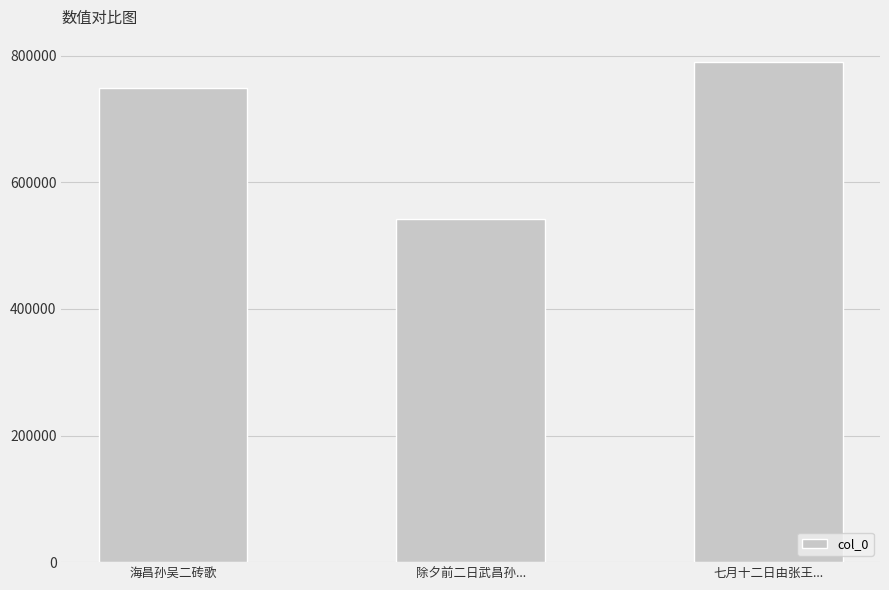

Reading left to right, extract all data points from this chart.

749309	541404	790220